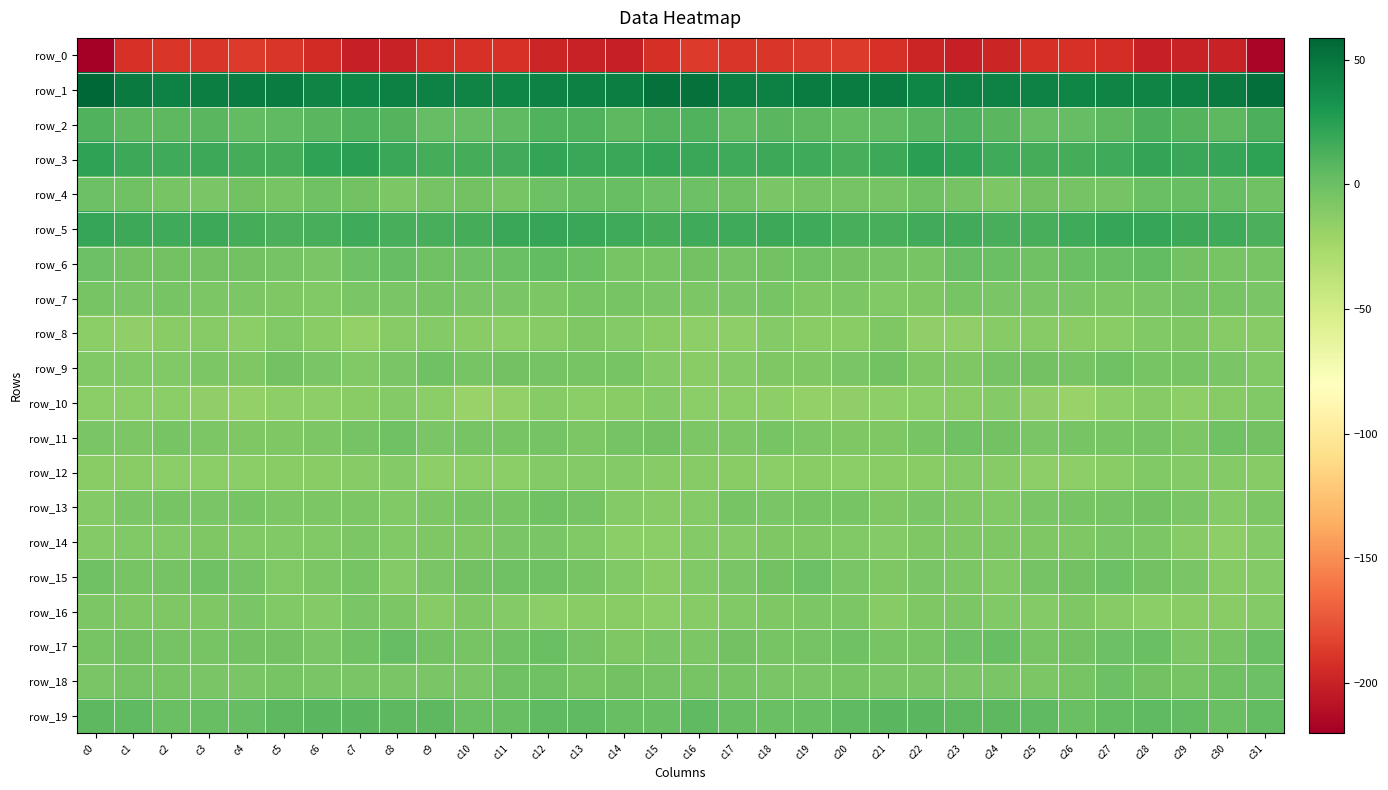

What is the smallest value displayed?

-220.2